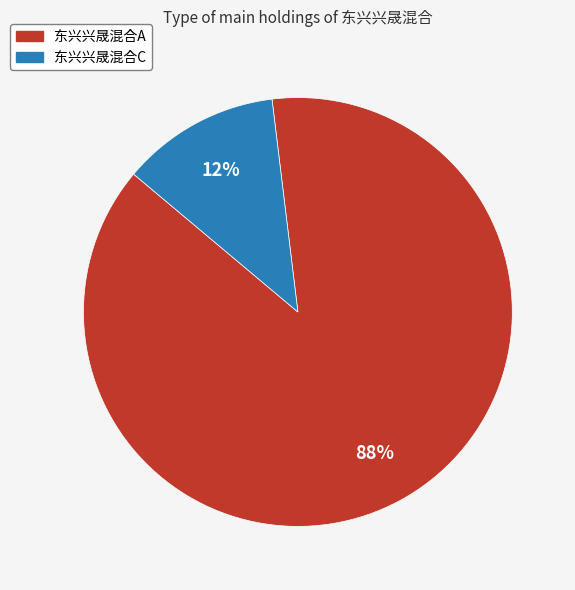

Is it true that 东兴兴晟混合A is 98% of the pie?

False